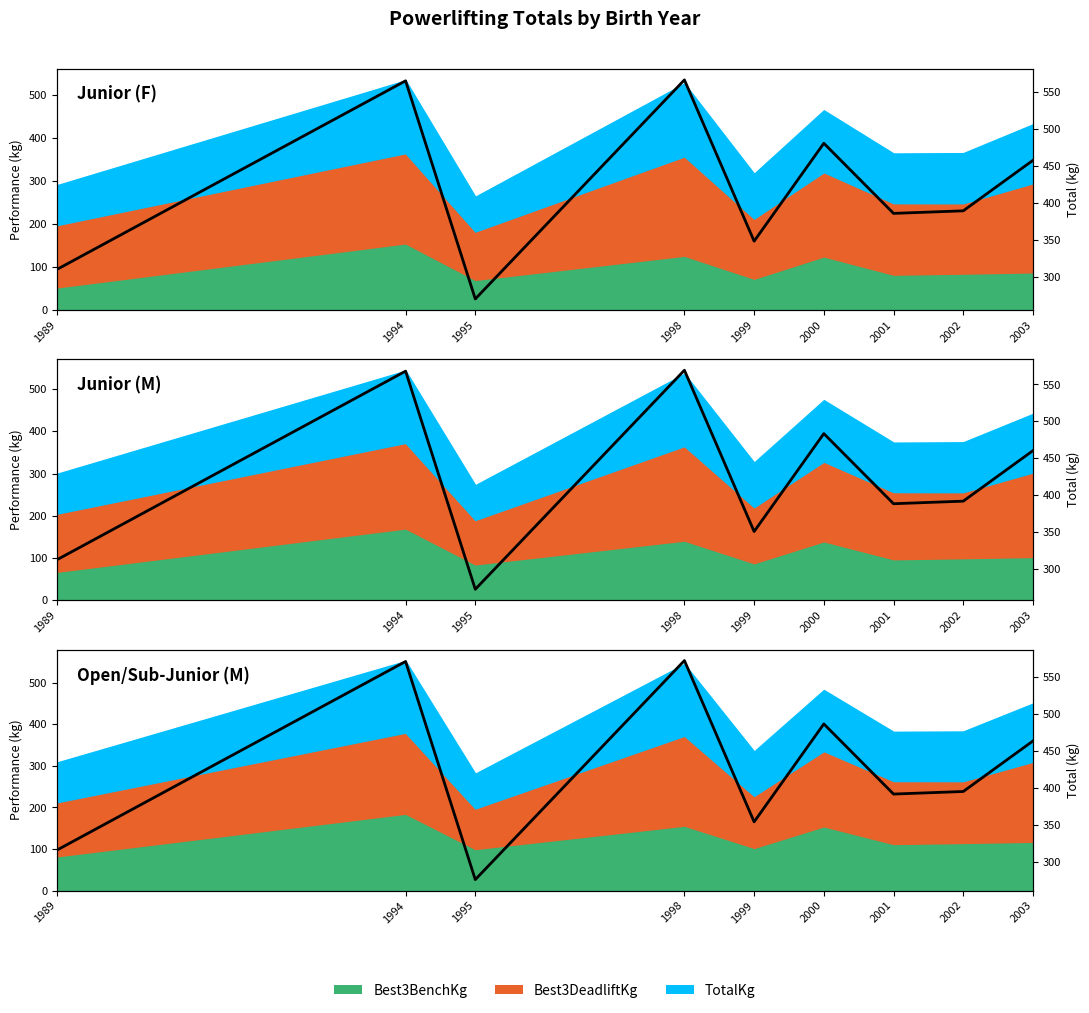

How many points are higher than both their immediate neighbors (excluding endpoints)?

3